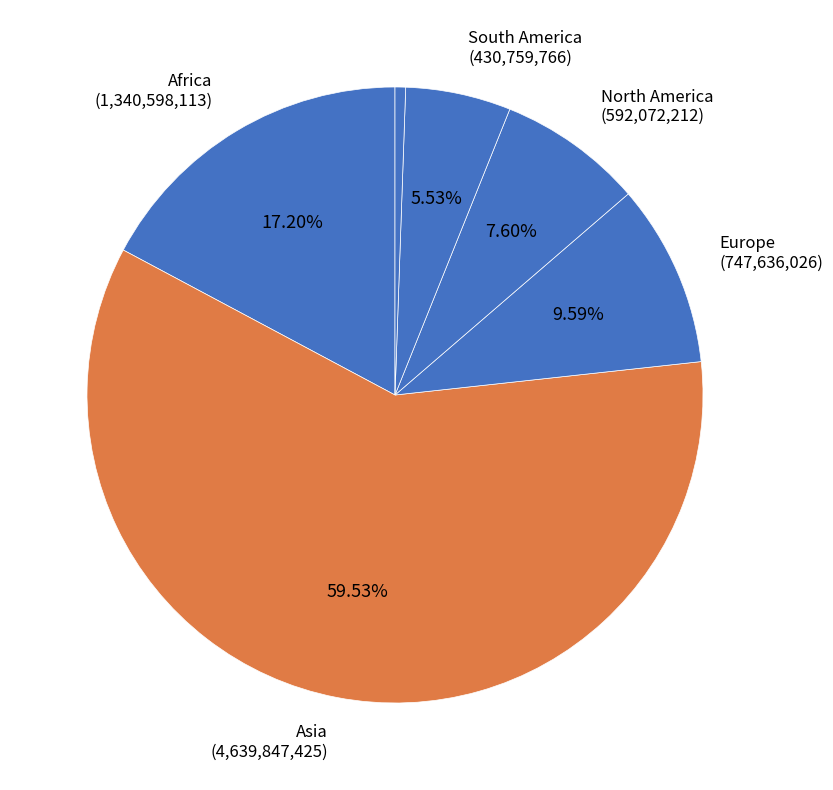

How many segments does this pie chart have?

6